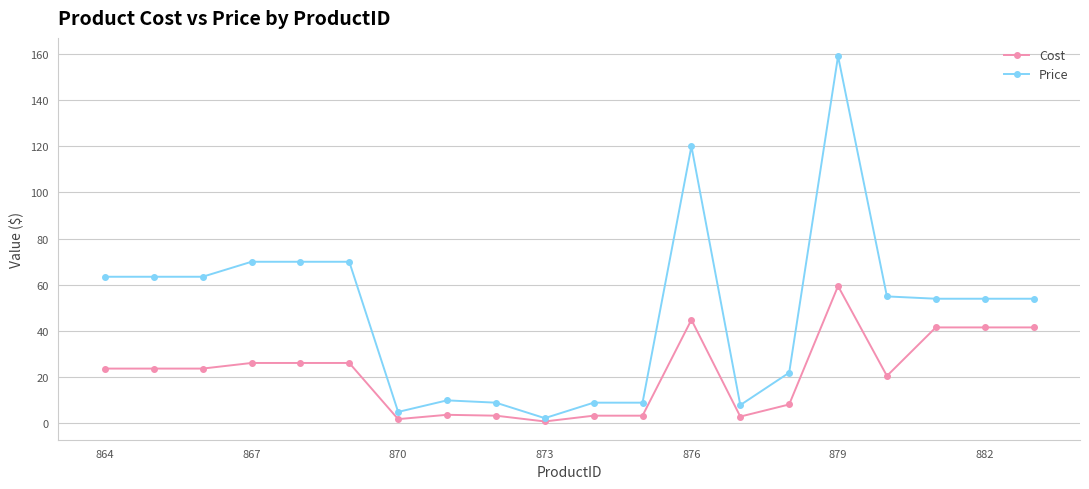

True or false: Price has more than 0 points higher than both neighbors.

True